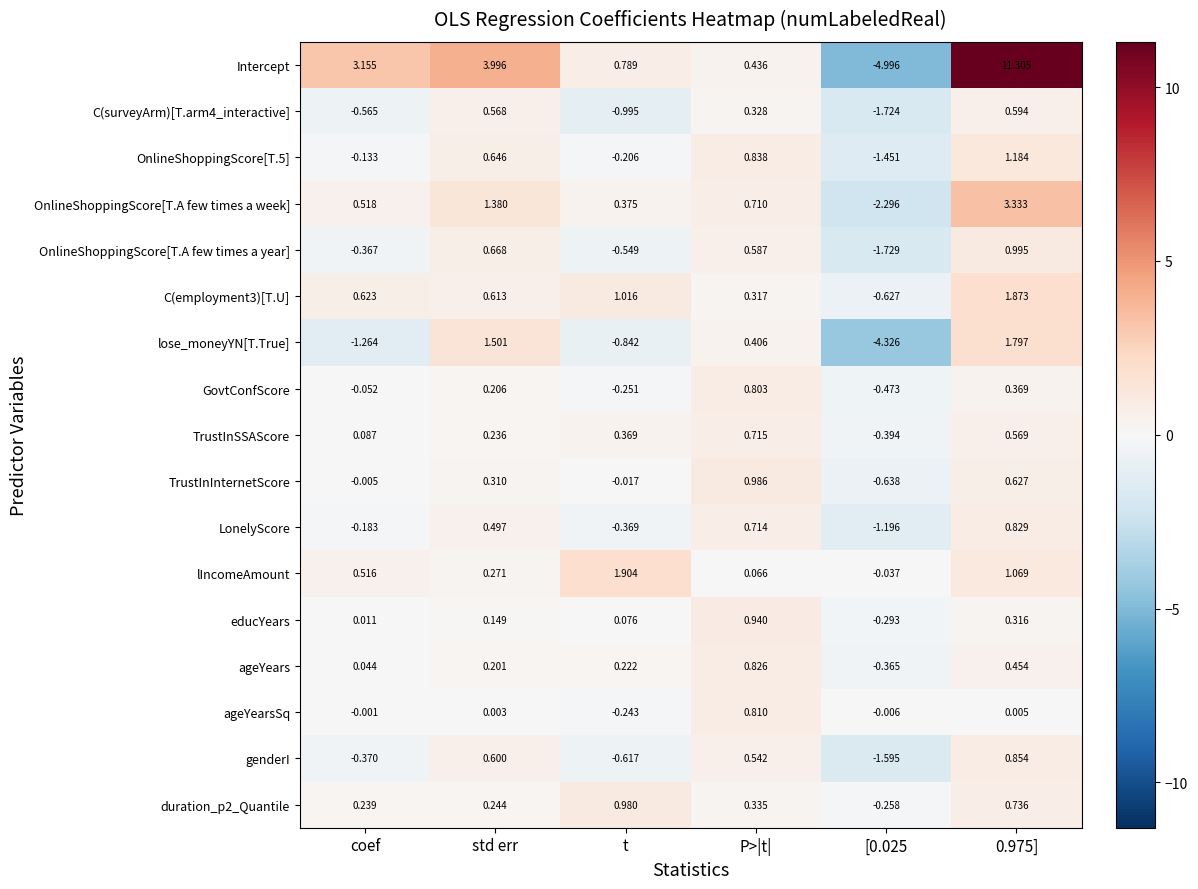

Between [0.025 and 0.975], which series saw the biggest shift?

Intercept